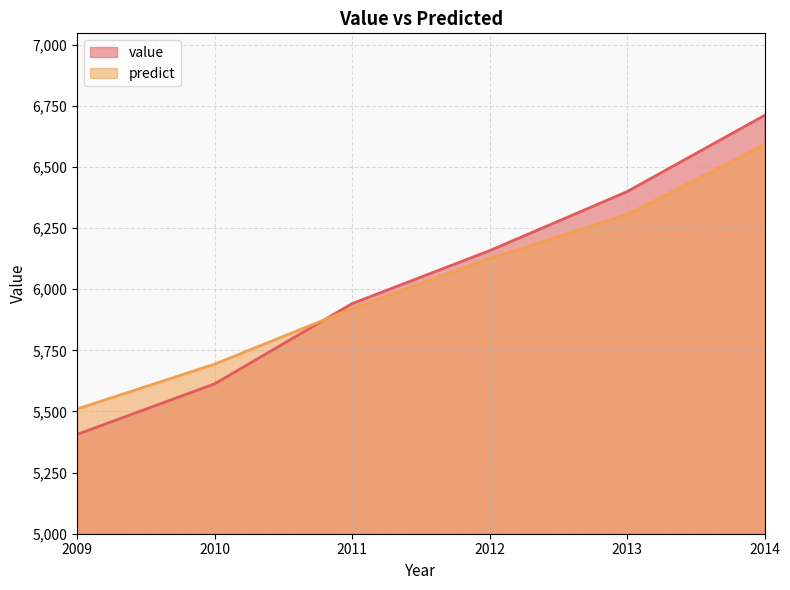

Reading left to right, list all the values displayed in this chart.

value: 2009=5406.2	2010=5612.8	2011=5941.0	2012=6157.4	2013=6398.8	2014=6710.5
predict: 2009=5510.2	2010=5693.3	2011=5920.9	2012=6125.1	2013=6304.5	2014=6589.9